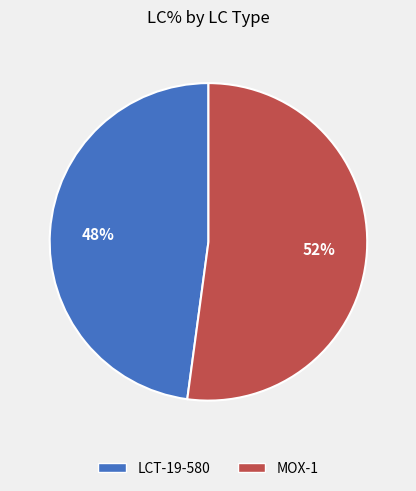

Do LCT-19-580 and MOX-1 together represent more than half of the pie?

Yes